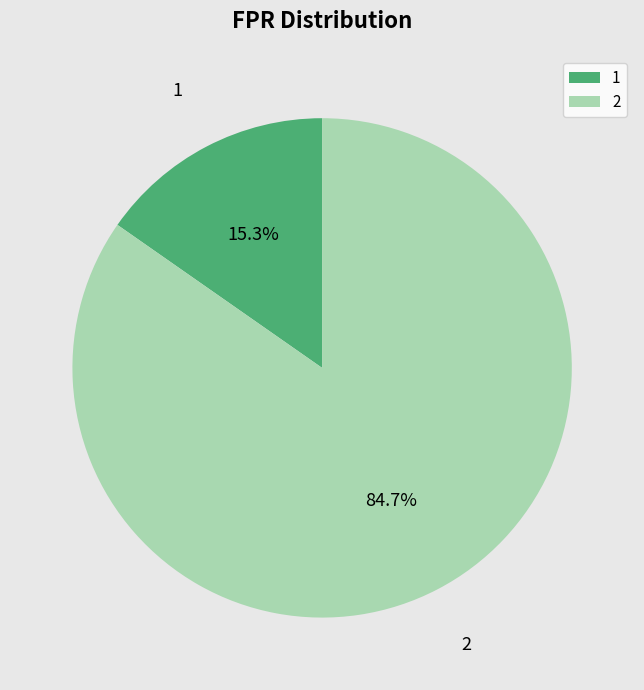

True or false: 2 accounts for 72% of the total.

False